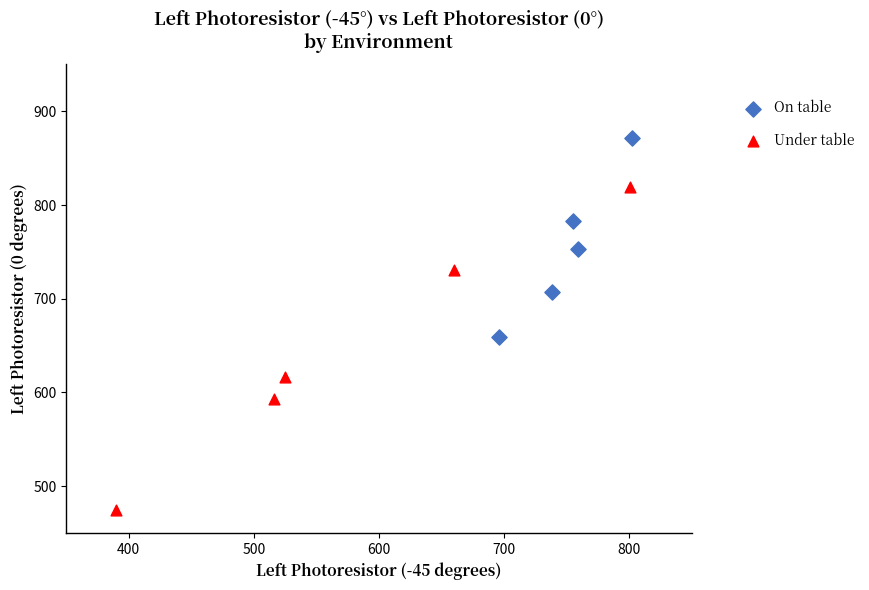

Which series contains the highest Y value?

On table